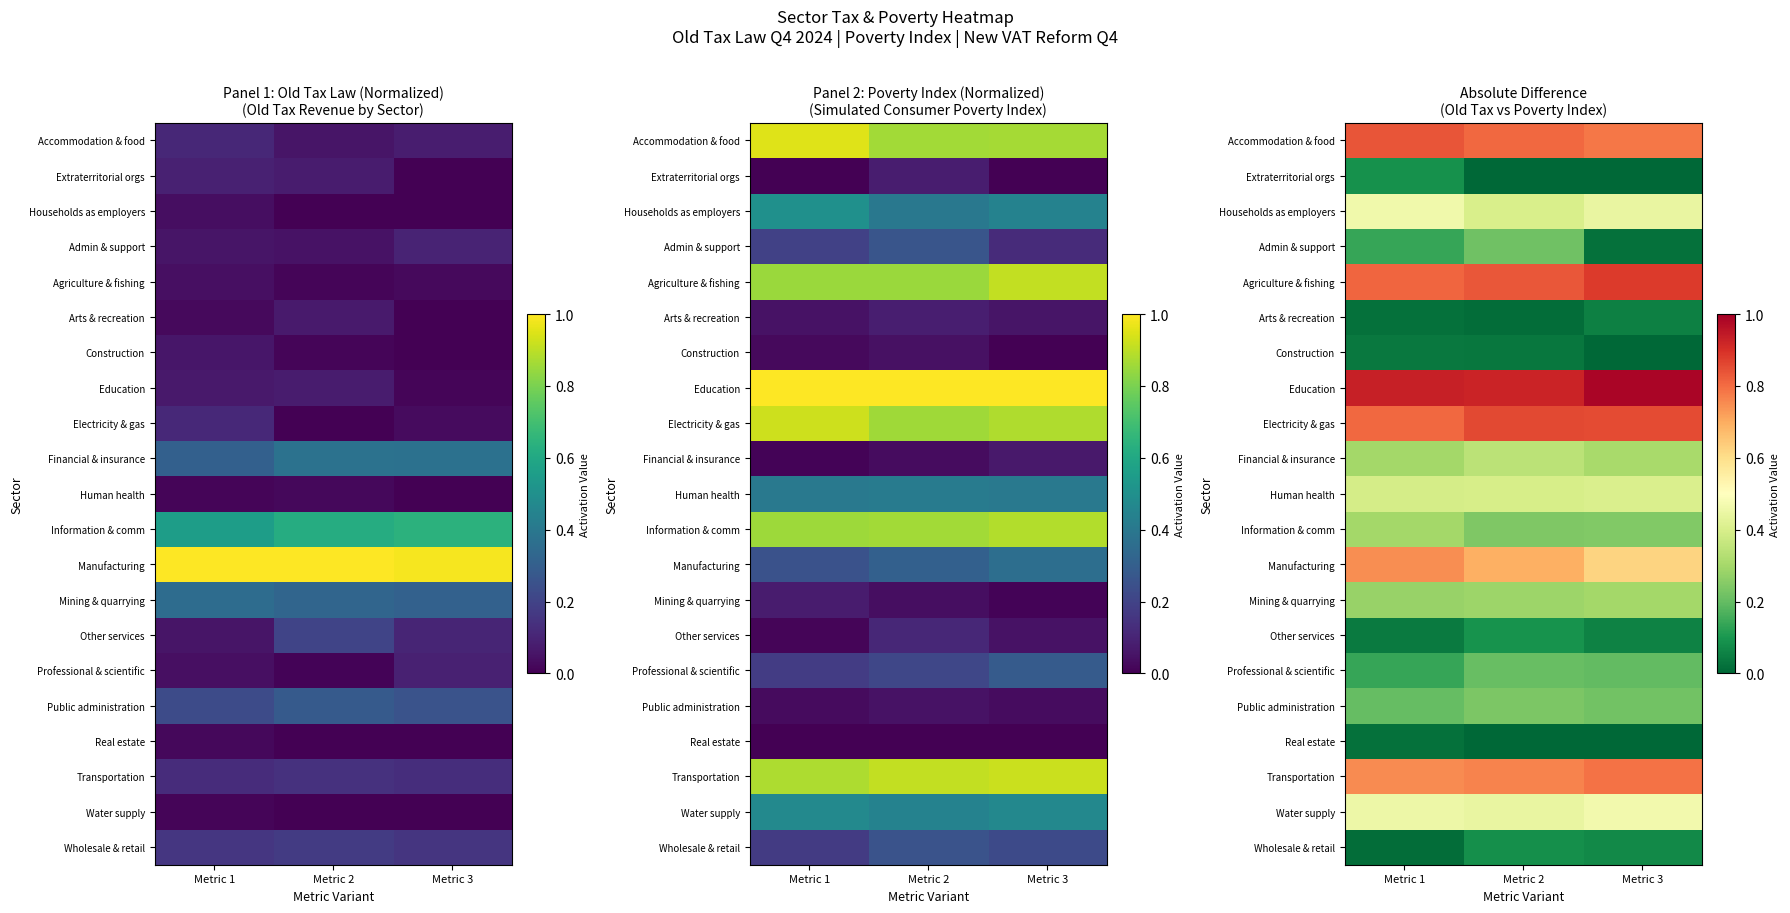

How many categories are shown in the chart?

3